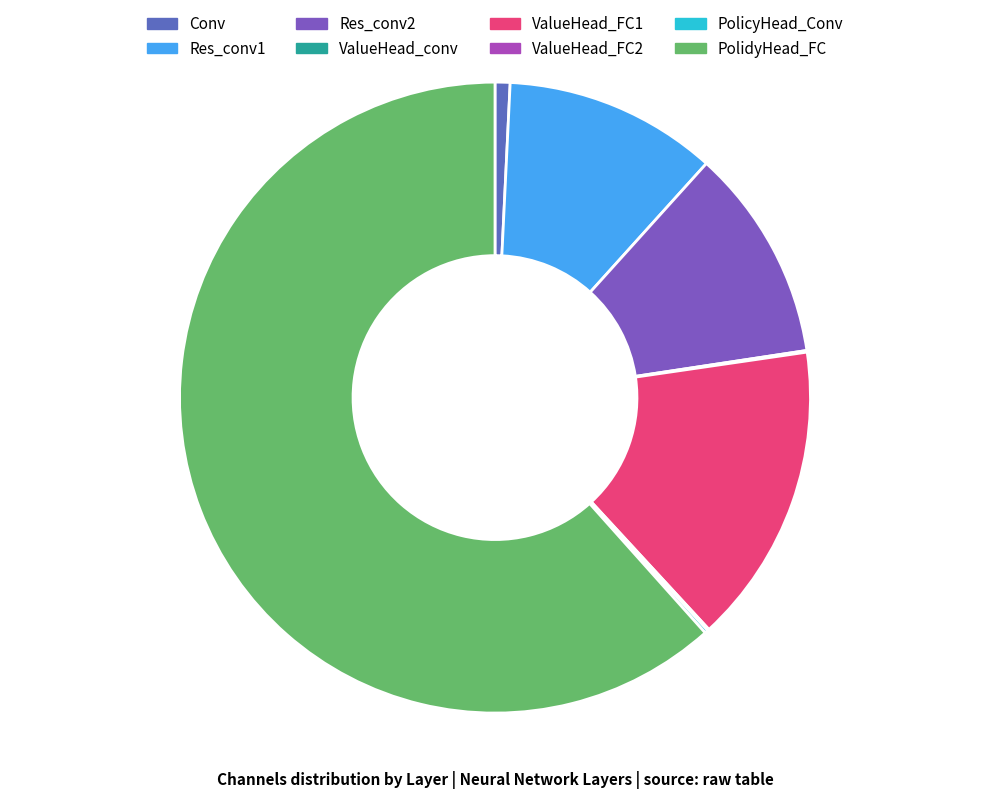

What percentage is the Res_conv1 slice, to the nearest percent?

11%